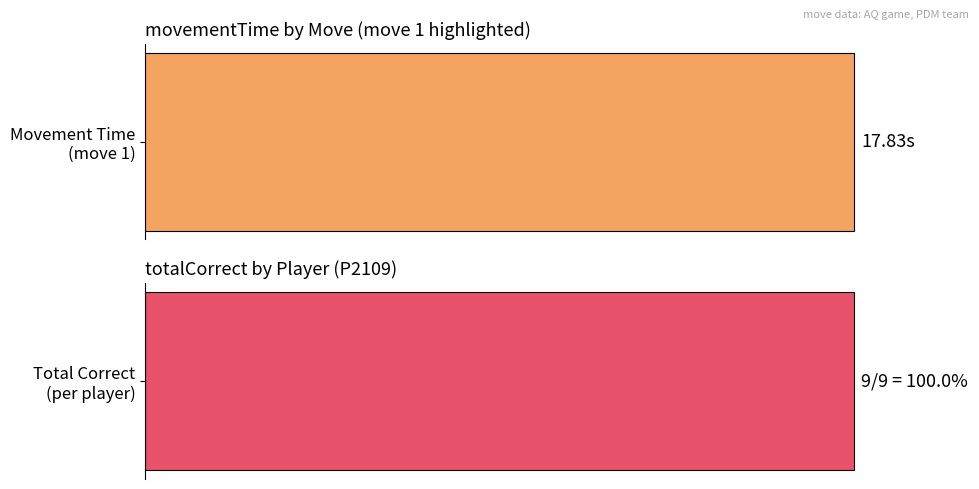

Does the chart contain stacked bars?

No